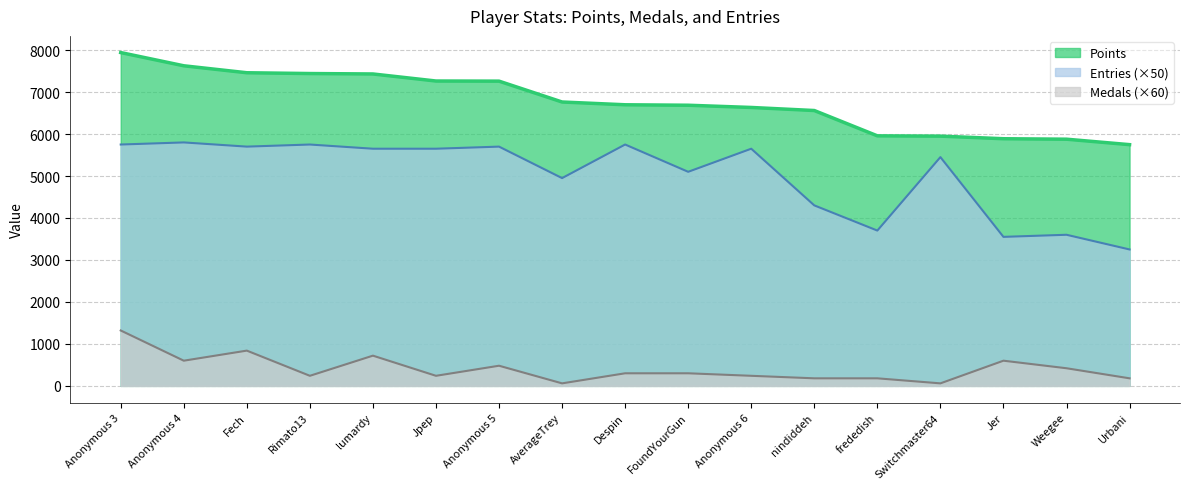

Which label corresponds to the largest value in the chart?

Anonymous 3